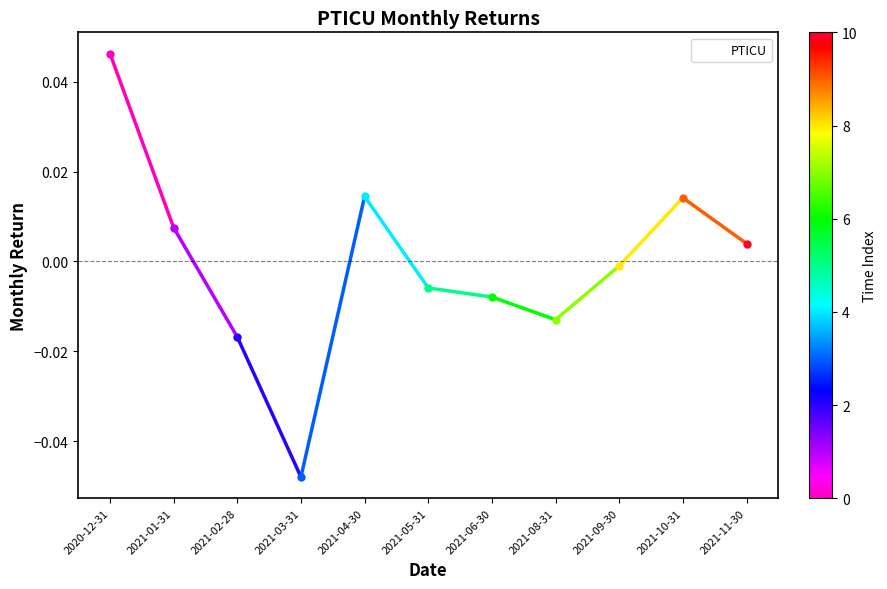

The chart shows a value of -0.0 at 2021-08-31. True or false?

True